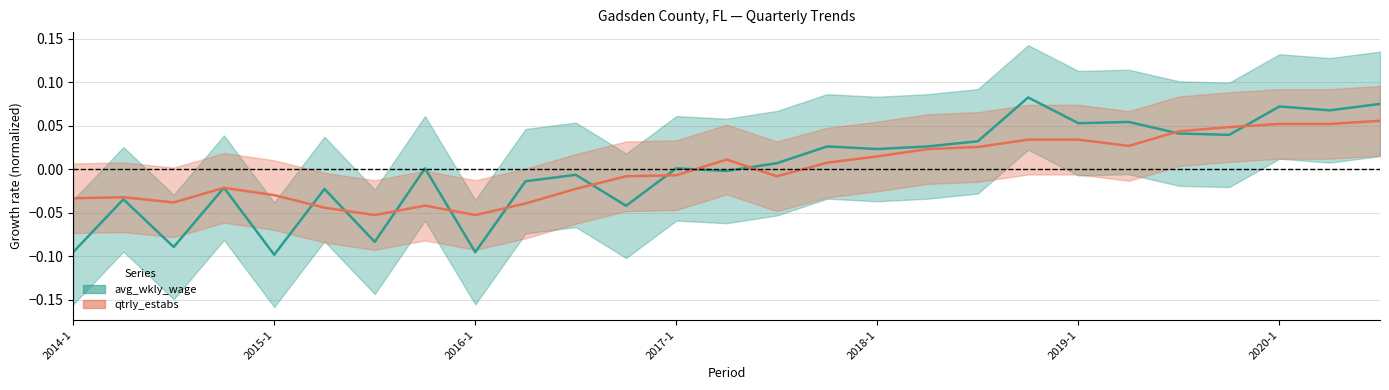

How many interior local valleys does the qtrly_estabs series have?

5